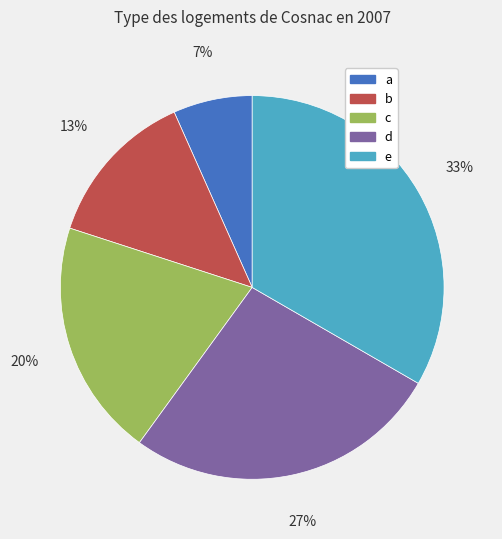

Between a and d, which is larger?

d